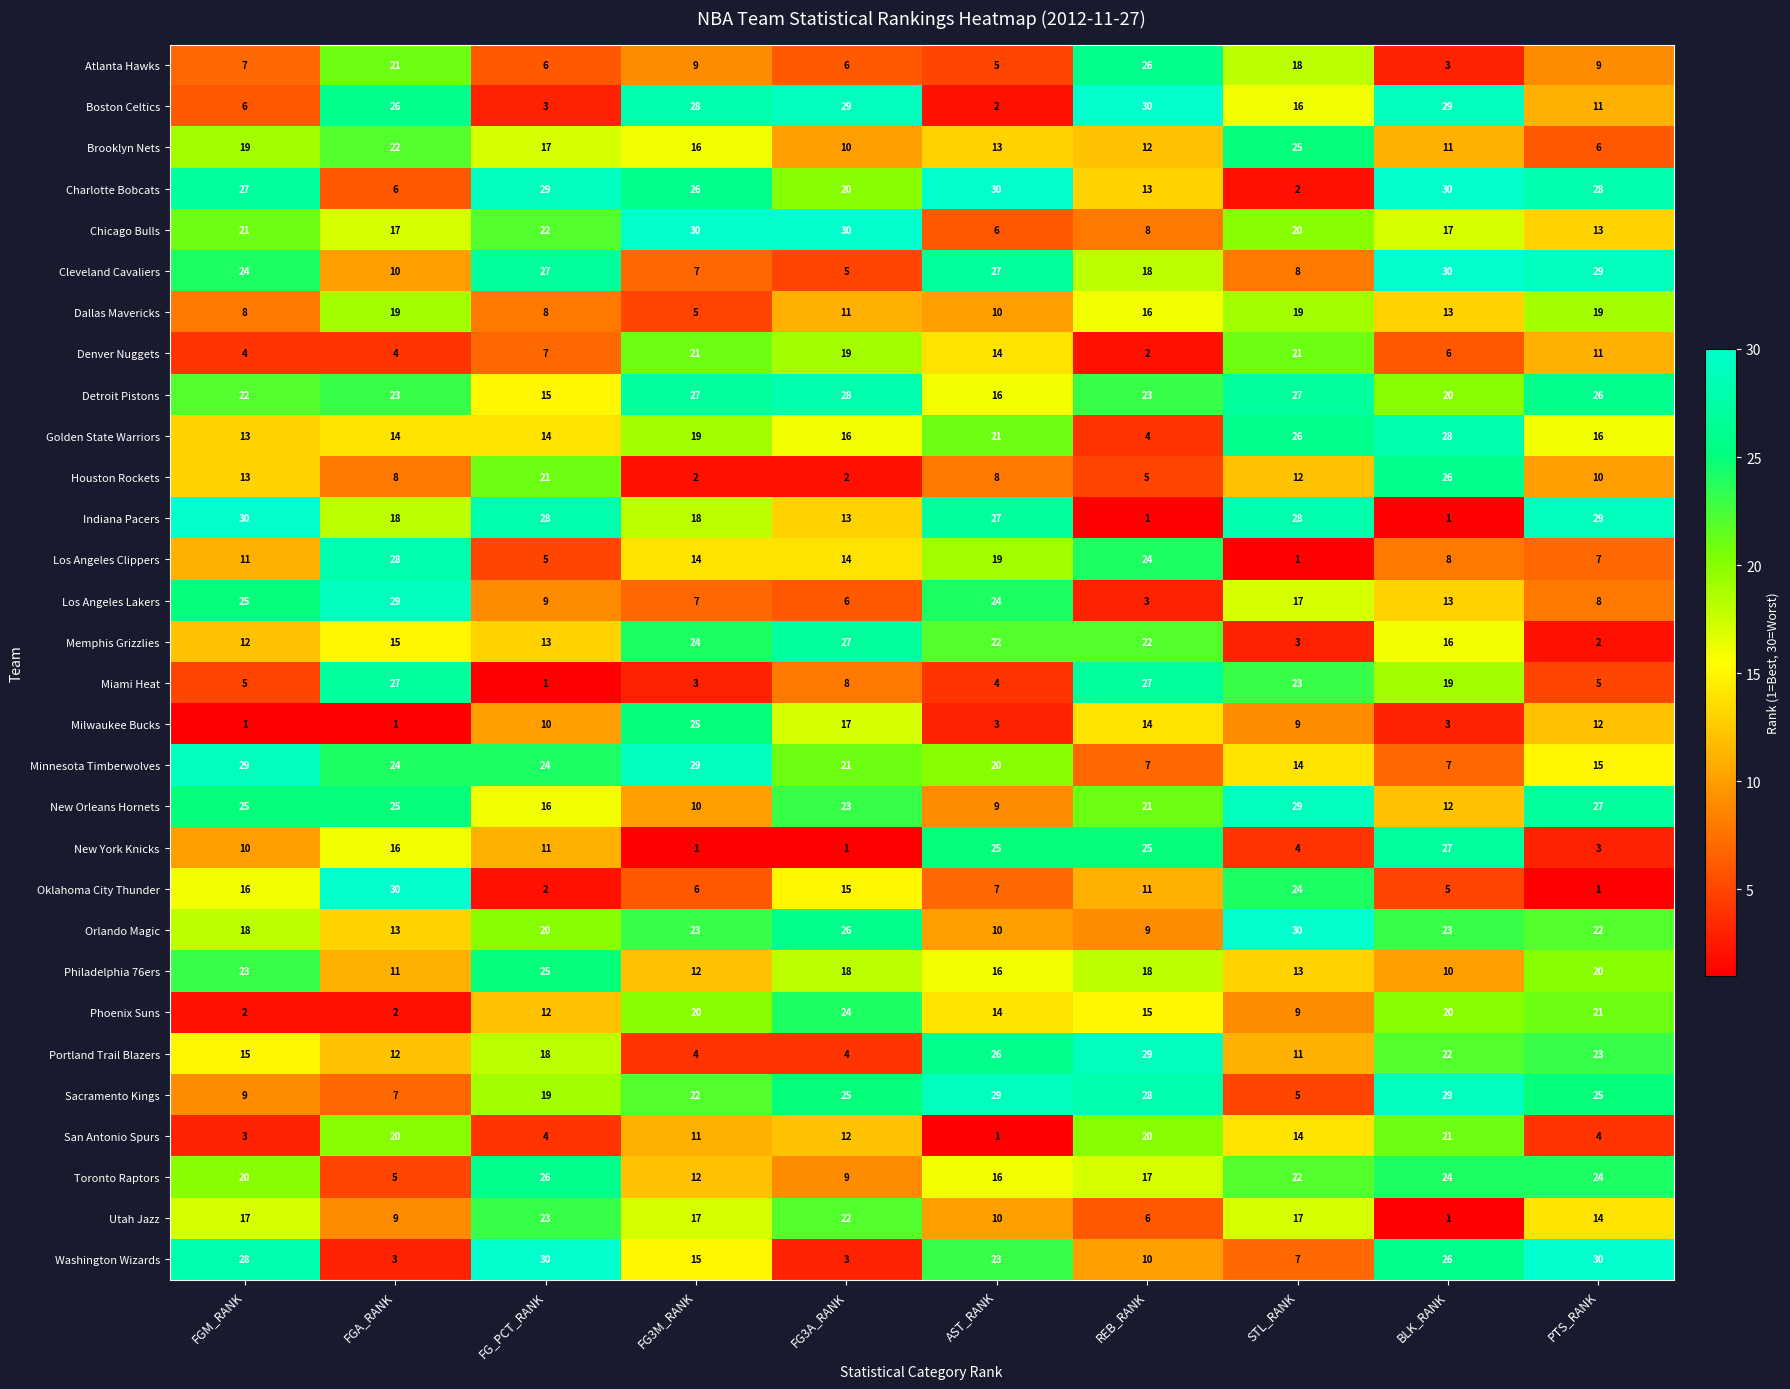

Which series changed the most between FGA_RANK and FG3A_RANK?

Los Angeles Lakers